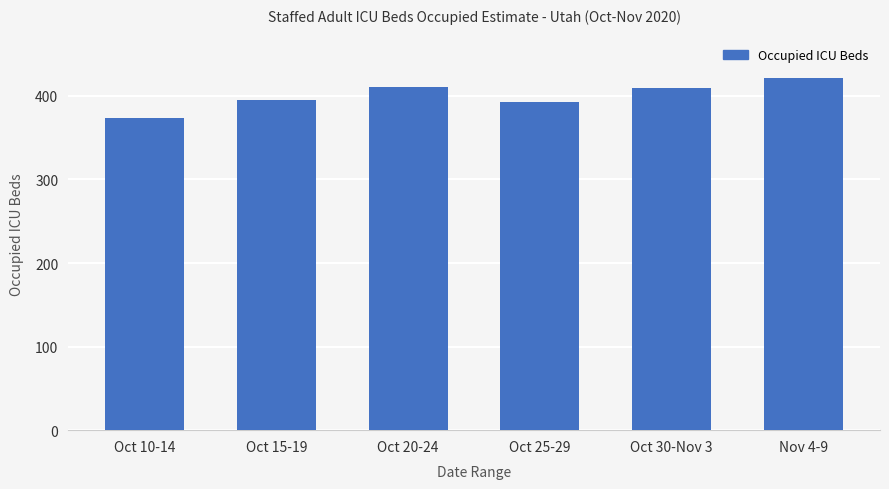

How many bars are there in total?

6